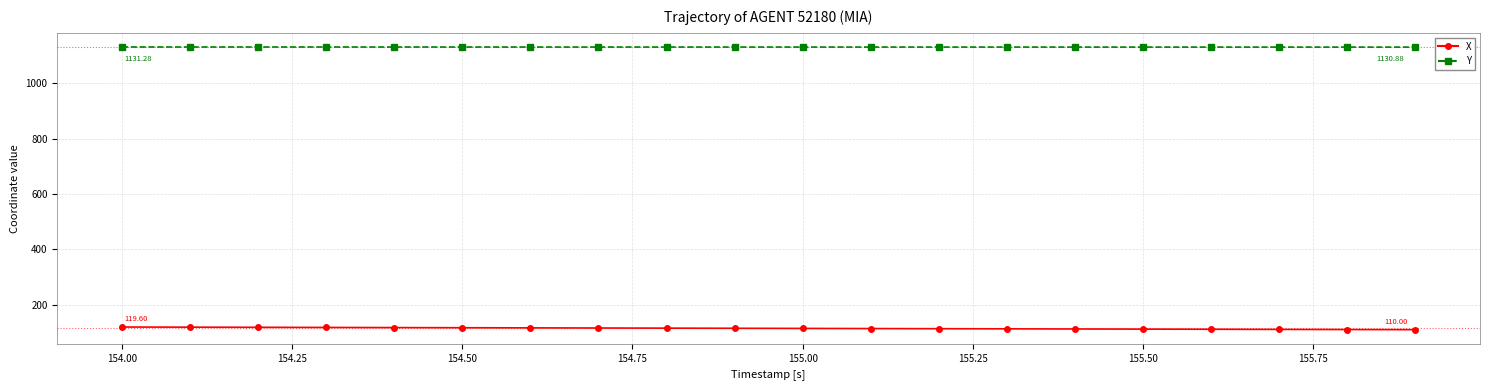

Rank the series by their maximum value, from lowest to highest.

X, Y